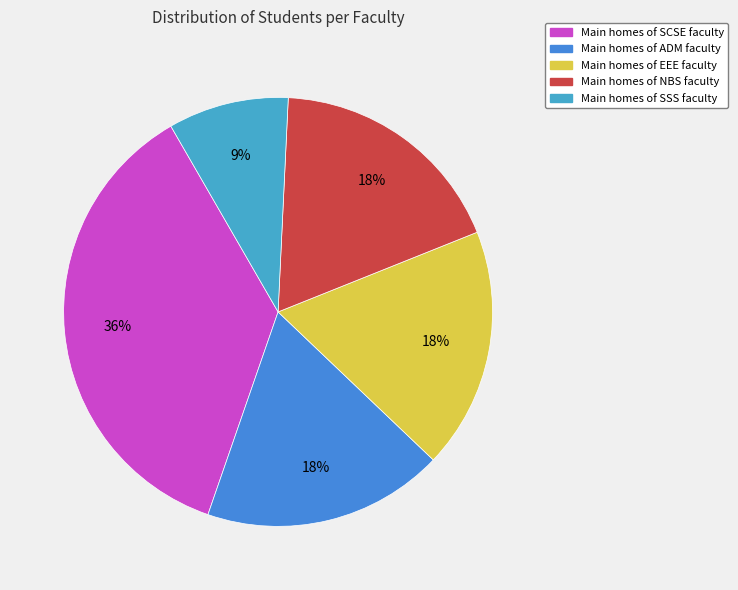

How many segments does this pie chart have?

5